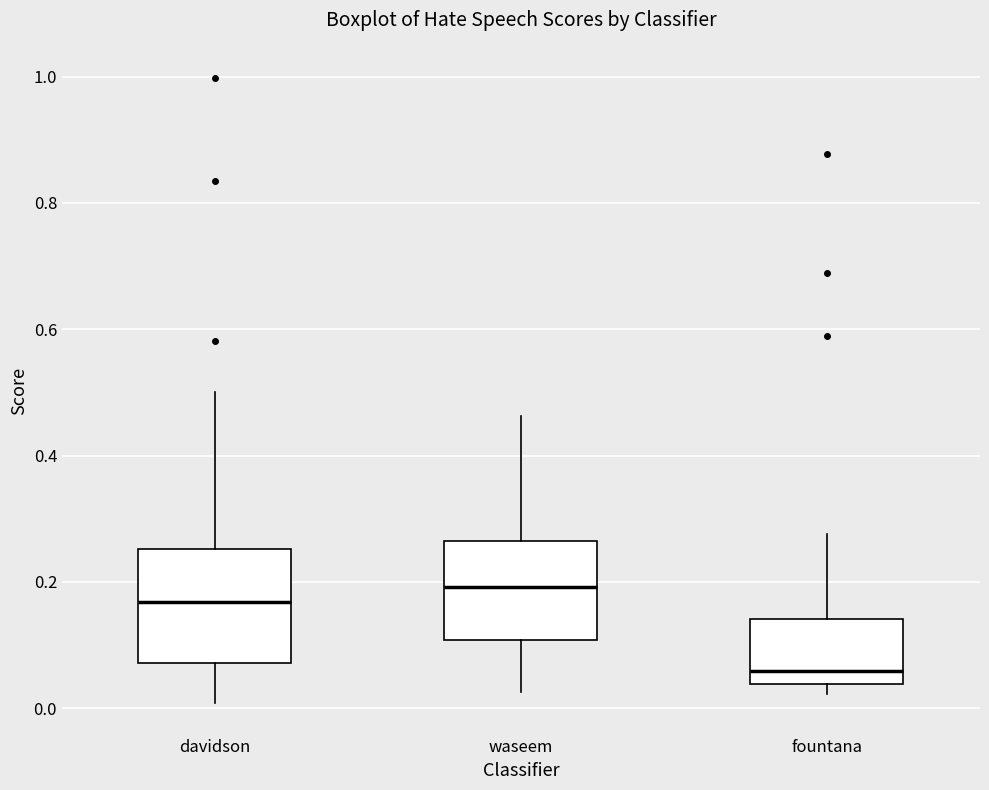

Reading left to right, transcribe this box plot: for each box, give where its median line is, the range the box spans, and where its two whiskers end, as read against the y-axis. The values are not printed on the chart, so give them approximately, as read against the axis.

davidson: median 0.16, box 0.08 to 0.26, whiskers 0.00 to 0.50
waseem: median 0.20, box 0.10 to 0.26, whiskers 0.02 to 0.46
fountana: median 0.06, box 0.04 to 0.14, whiskers 0.02 to 0.28